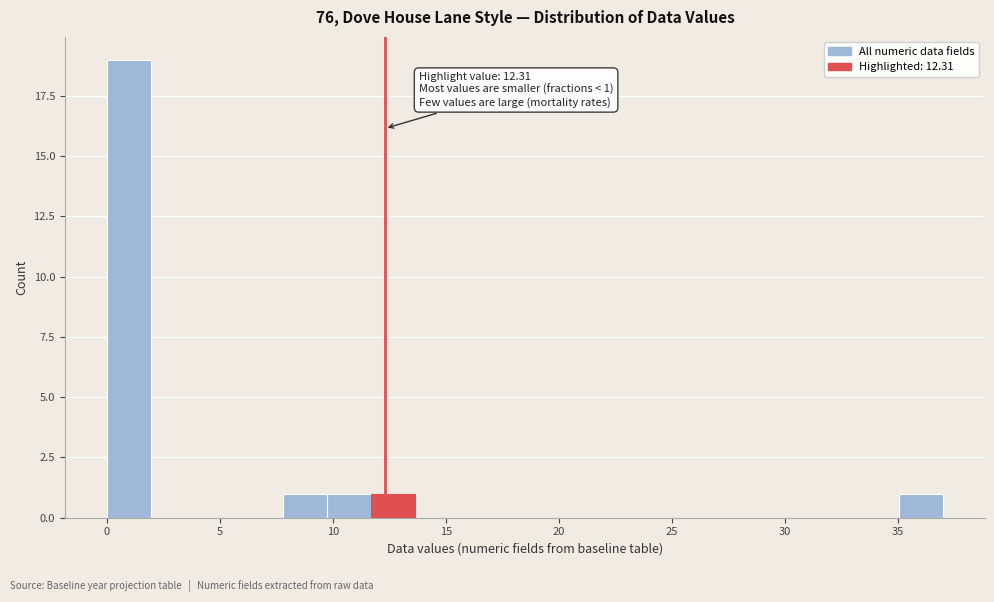

Read against the x-axis, roughly where is the centre of the tallest bar?

1.0